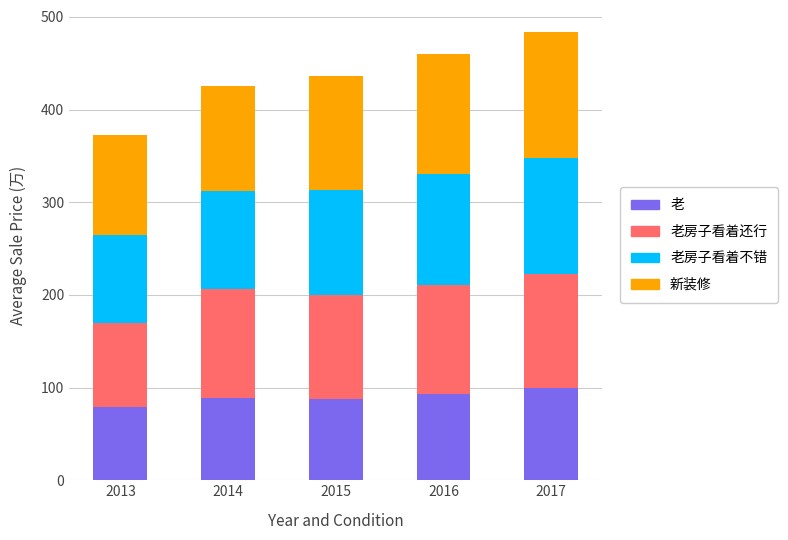

What is the total value across all series at 2013?

372.5